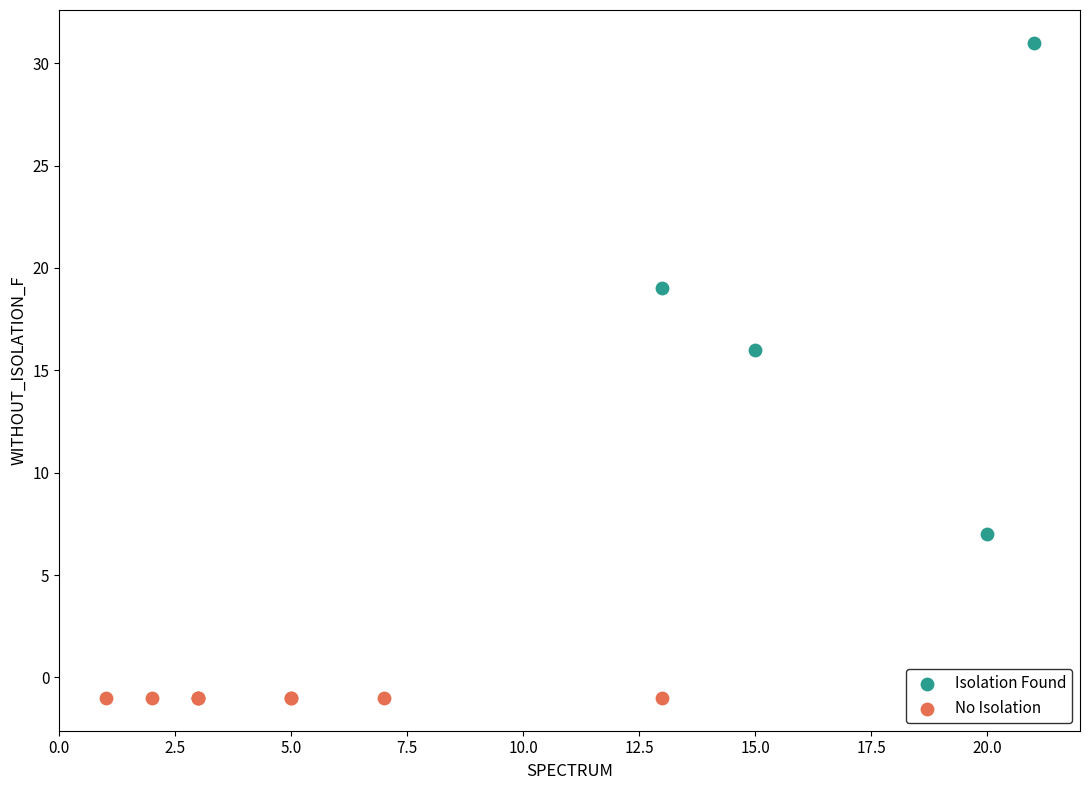

Which series reaches the minimum Y coordinate?

No Isolation